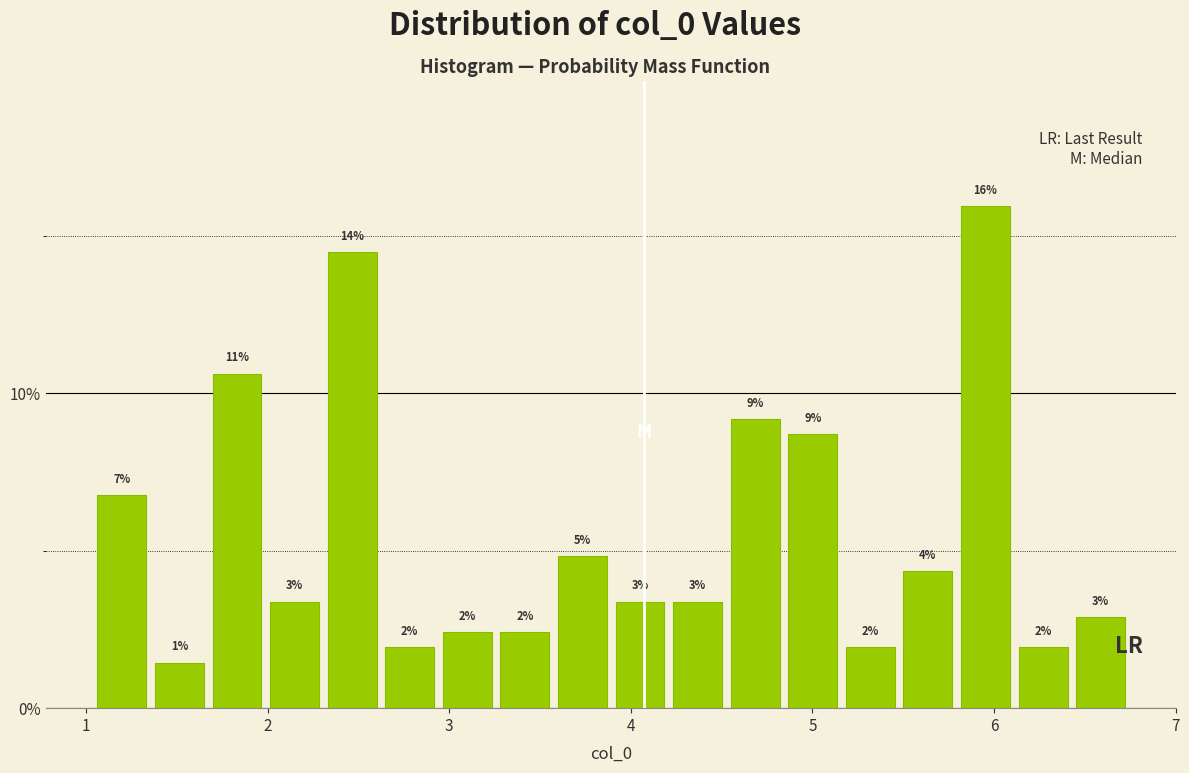

Read against the x-axis, roughly where is the centre of the tallest bar?

6.0